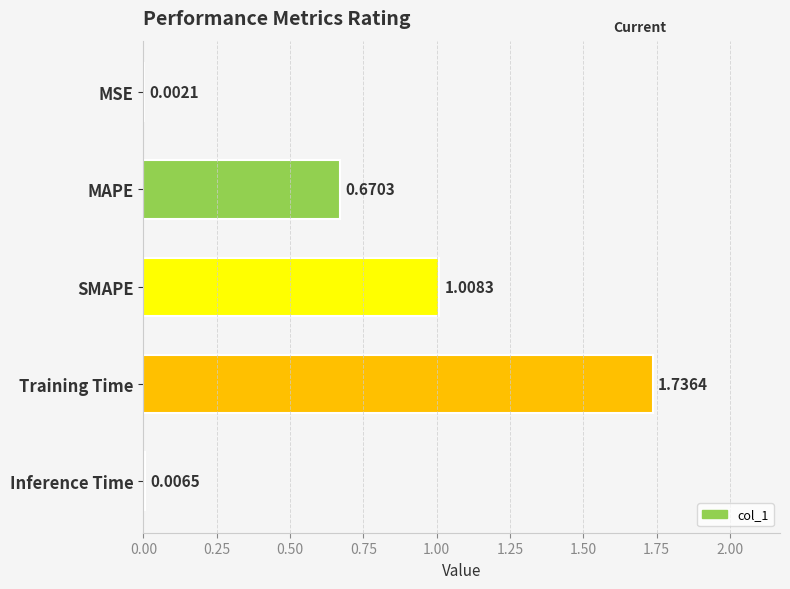

Between Training Time and SMAPE, which is larger?

Training Time